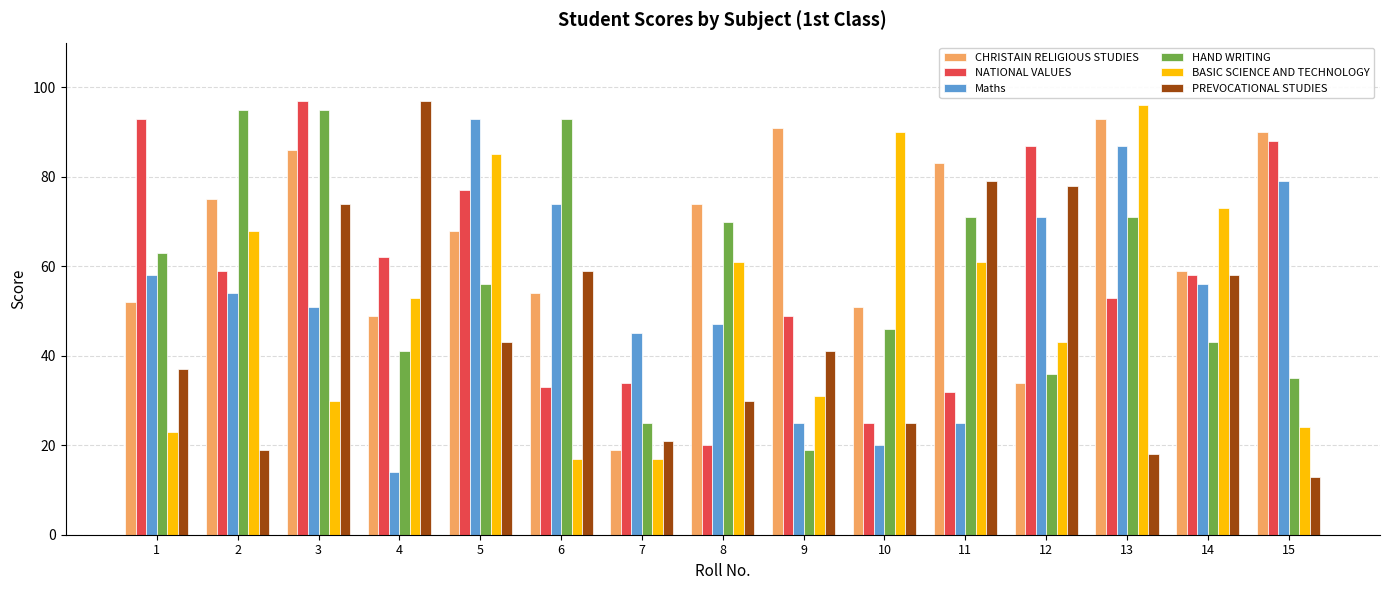

How many groups of bars are there?

15